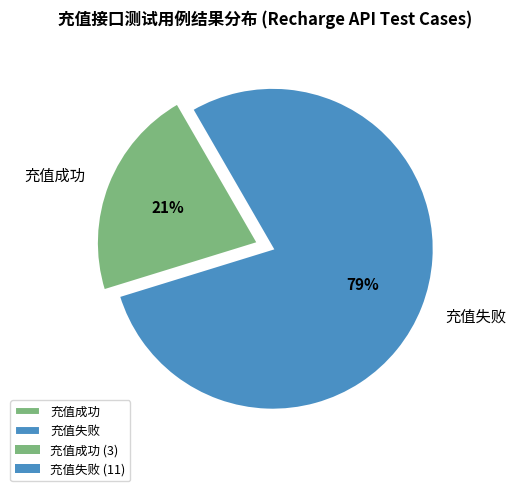

What is the smallest slice in the pie chart?

充值成功